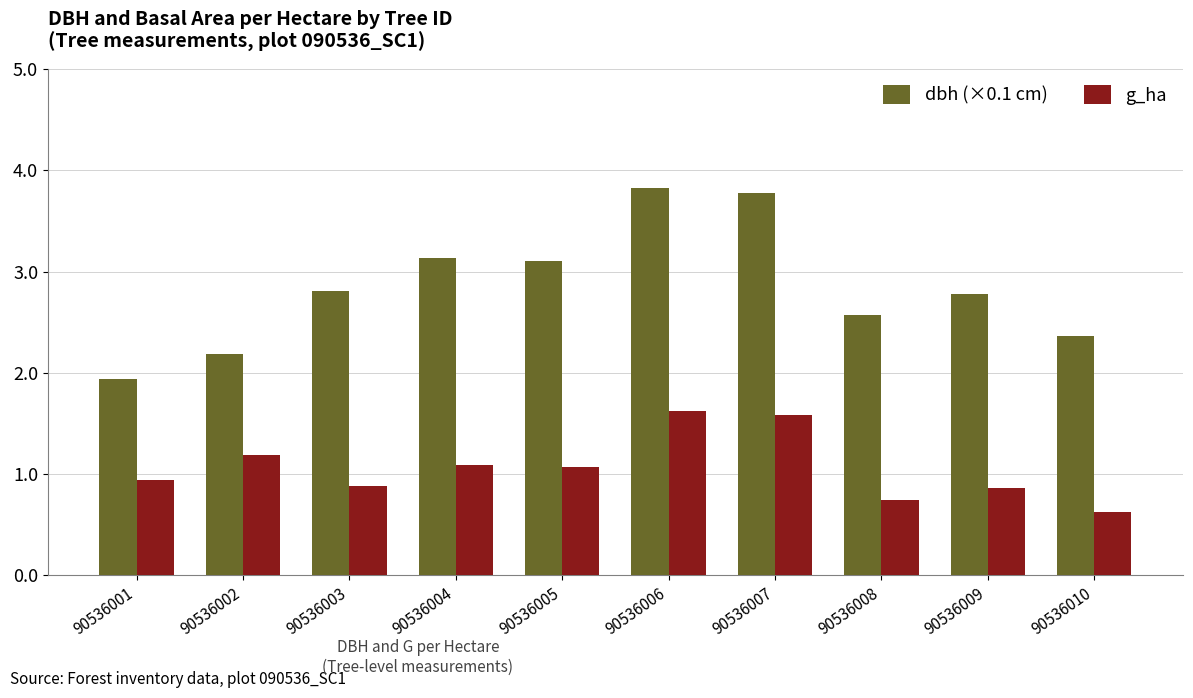

What is the difference between the maximum and minimum values in the g_ha series?

1.0